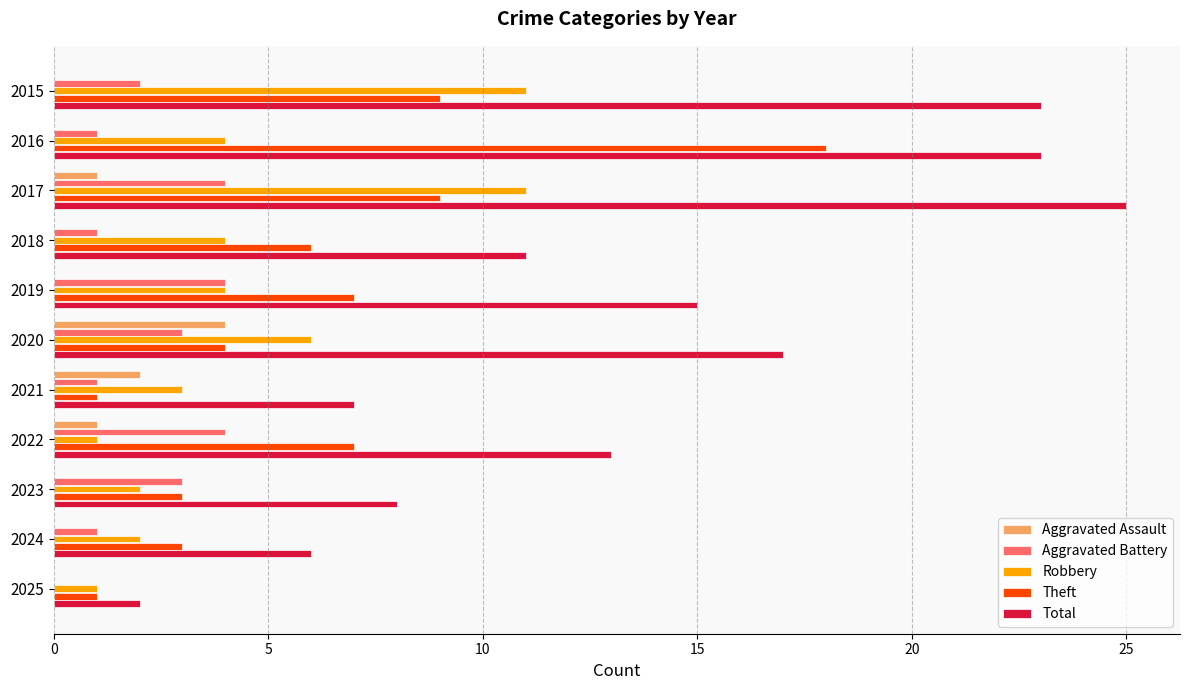

Which category has the highest value in the Theft series?

2016